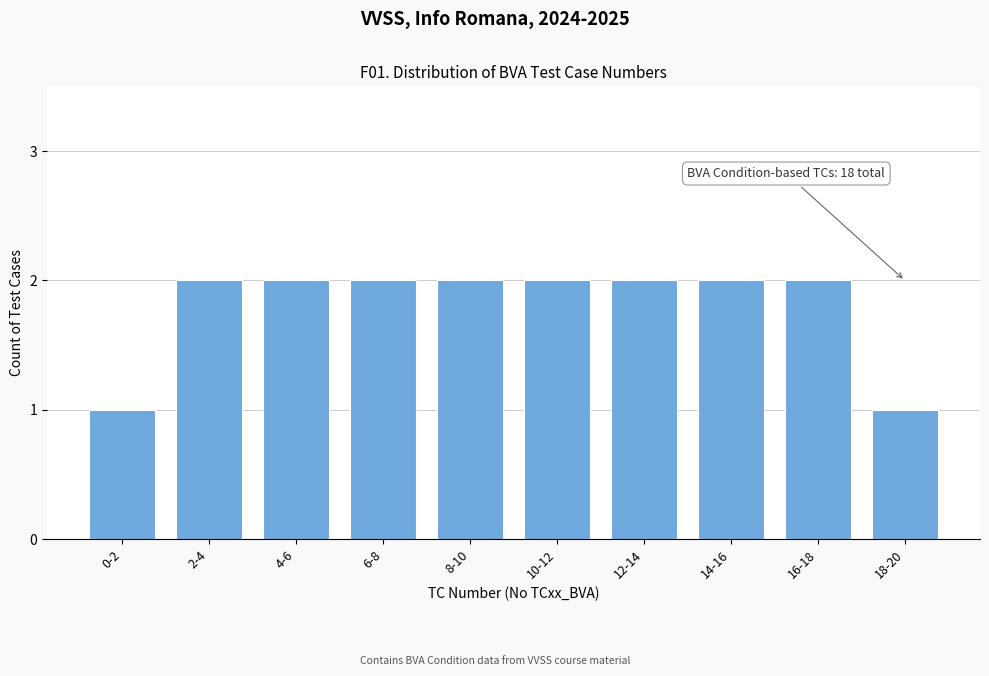

Reading left to right, list all the values displayed in this chart.

0-2=1	2-4=2	4-6=2	6-8=2	8-10=2	10-12=2	12-14=2	14-16=2	16-18=2	18-20=1